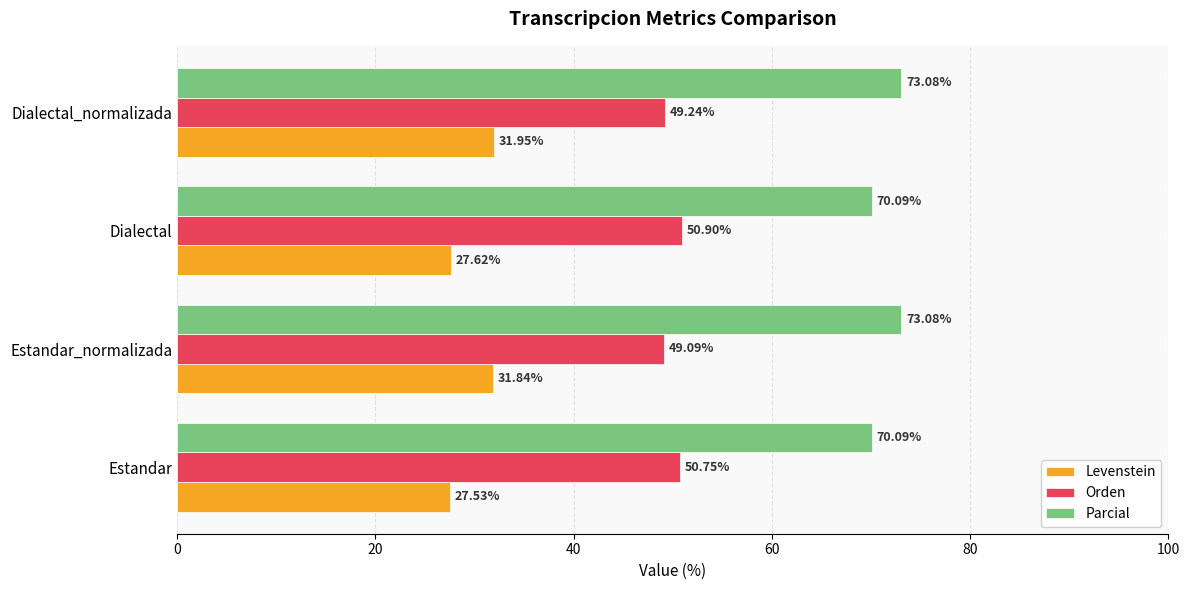

Which series has the widest spread of values?

Levenstein